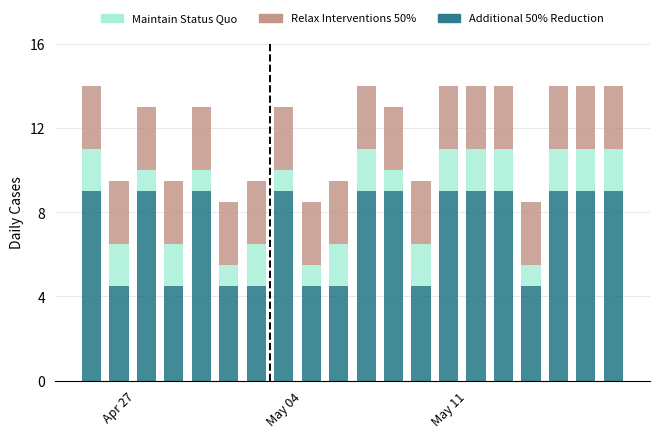

What is the sum of all Additional 50% Reduction values?

144.0